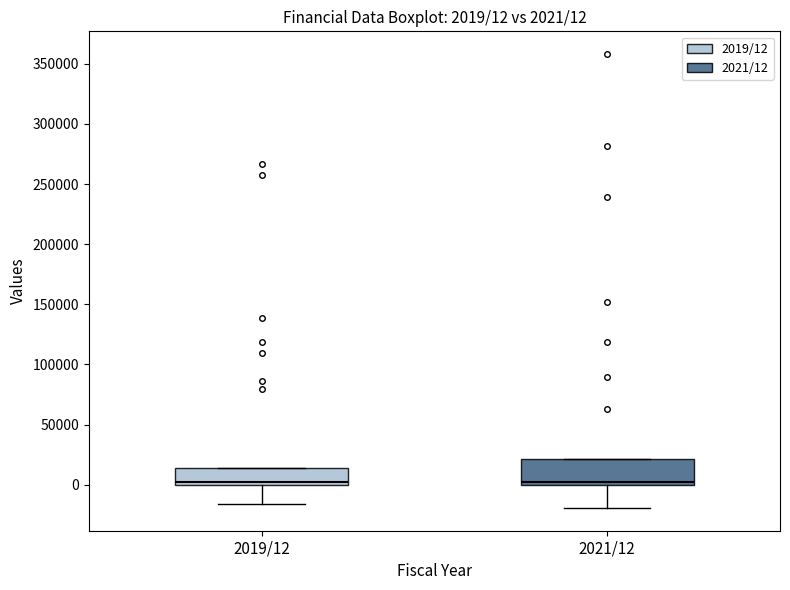

Which box is the tallest, from its lower edge to its upper edge?

2021/12